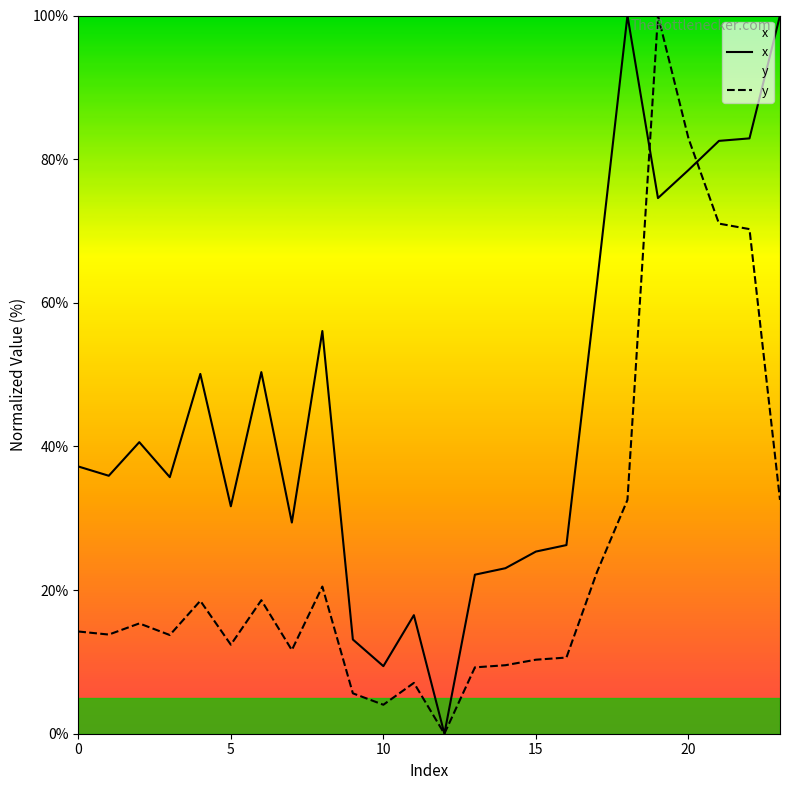

Rank the series at 20 from lowest to highest value.

x, y